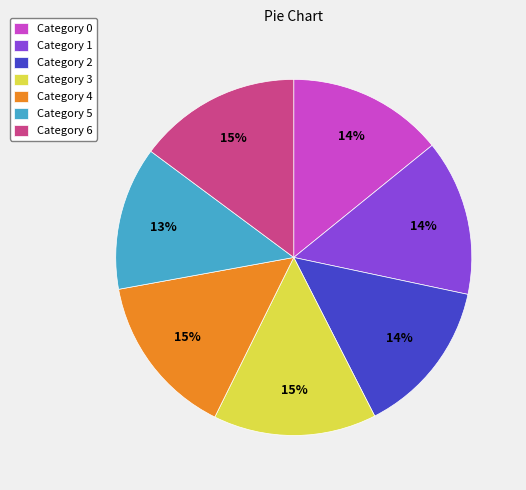

Which category has the smallest portion of the pie?

Category 5